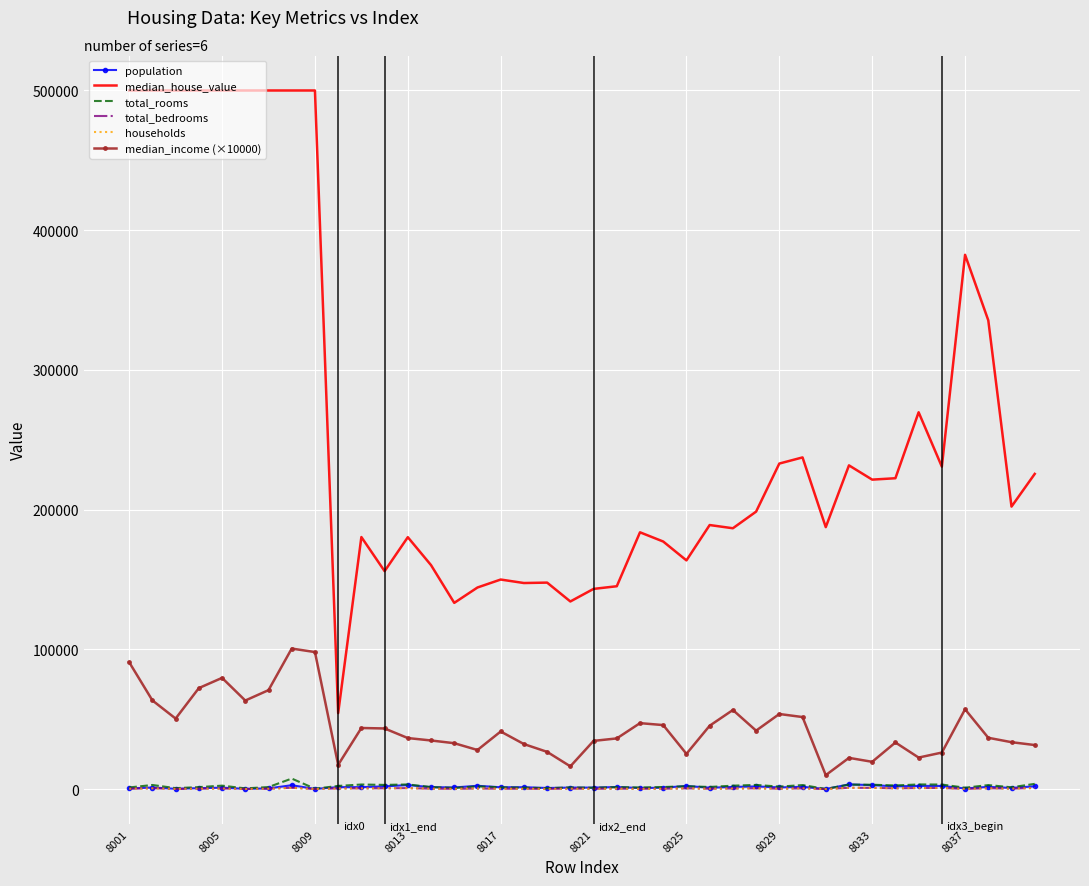

True or false: households and median_house_value cross at least once.

False